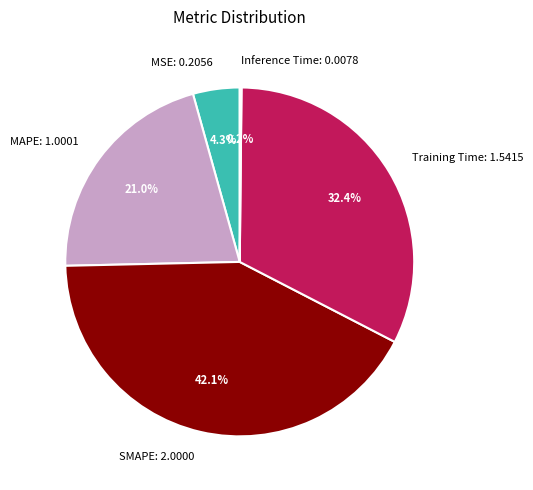

To the nearest percent, what is the average slice percentage?

20%